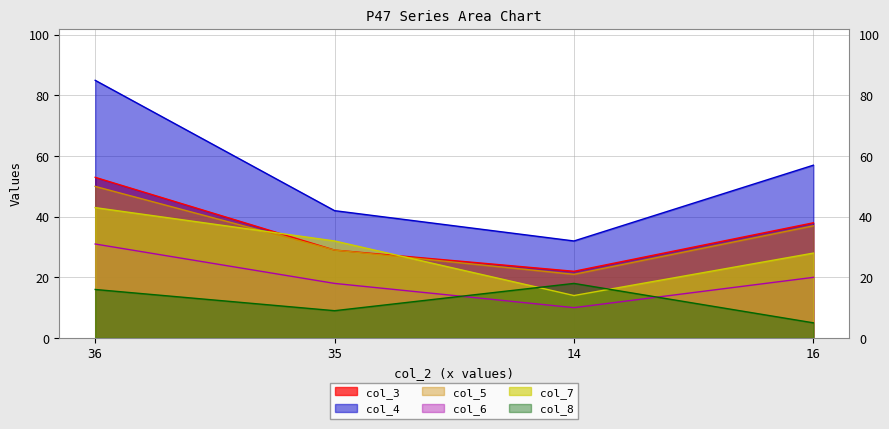

Is it true that col_7 equals 64 at 36?

False